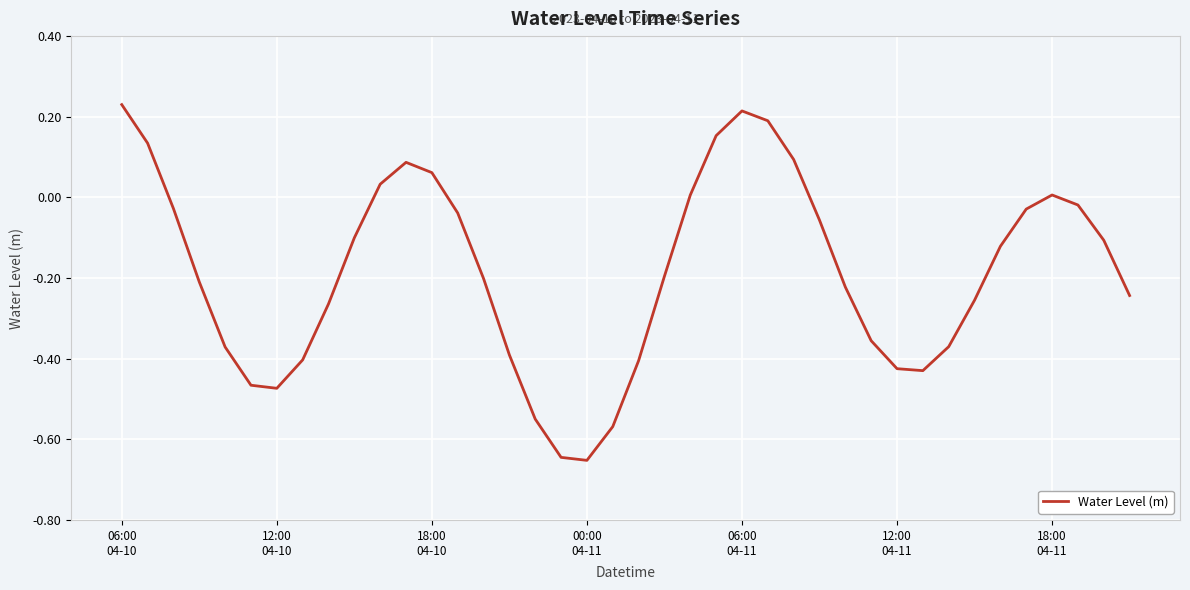

Does the chart have visible grid lines?

Yes